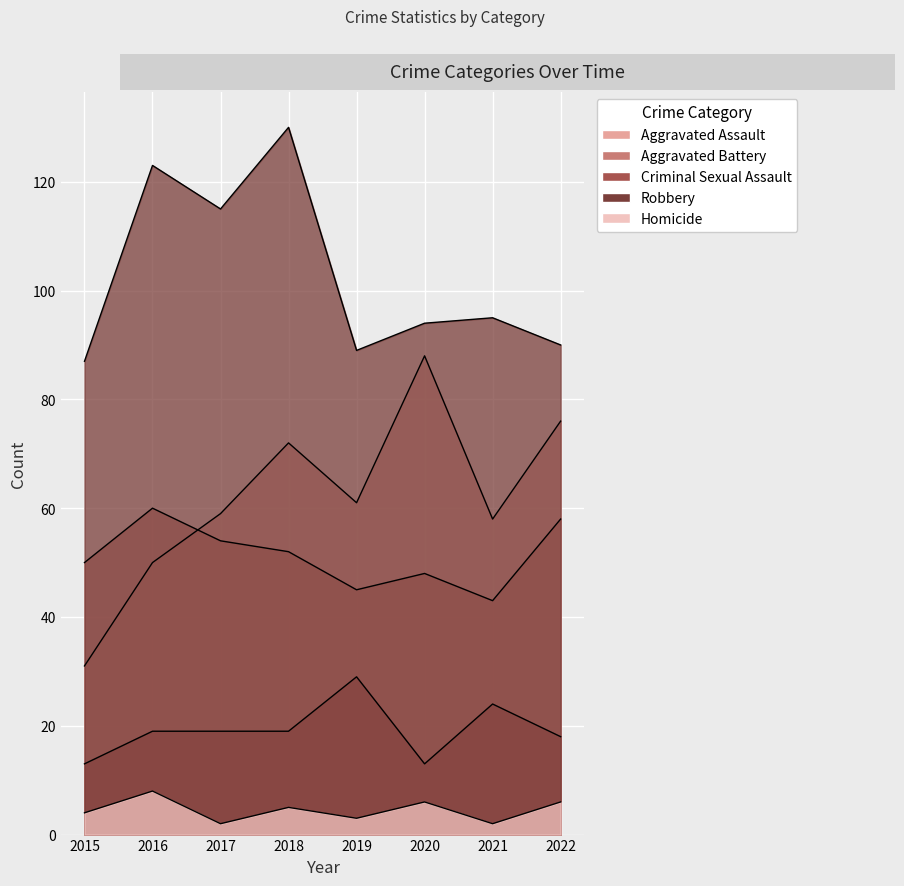

How many lines are shown in the chart?

5